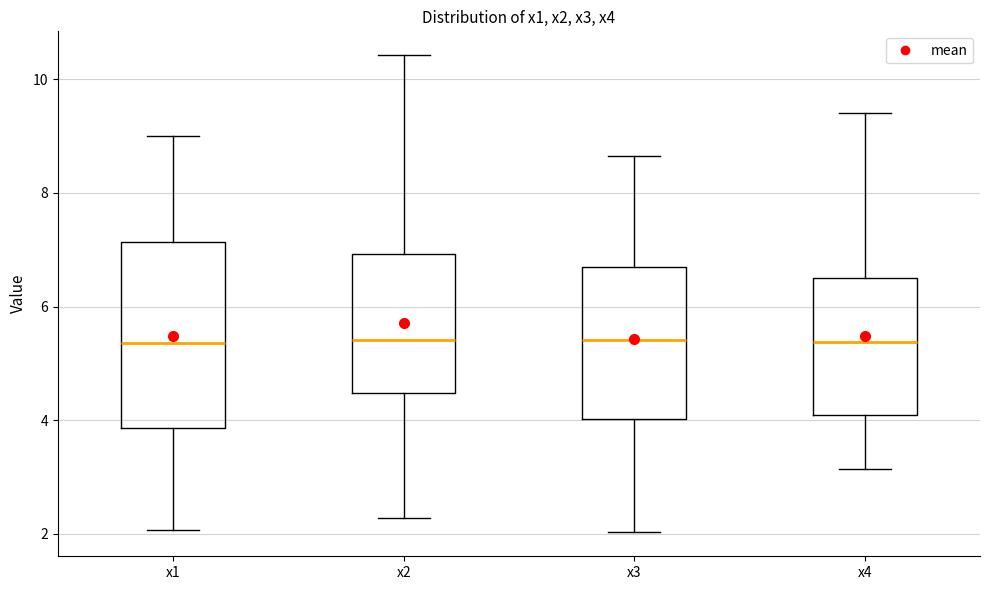

Reading left to right, transcribe this box plot: for each box, give where its median line is, the range the box spans, and where its two whiskers end, as read against the y-axis. The values are not printed on the chart, so give them approximately, as read against the axis.

x1: median 5.4, box 3.8 to 7.2, whiskers 2.0 to 9.0
x2: median 5.4, box 4.4 to 7.0, whiskers 2.2 to 10.4
x3: median 5.4, box 4.0 to 6.6, whiskers 2.0 to 8.6
x4: median 5.4, box 4.0 to 6.6, whiskers 3.2 to 9.4